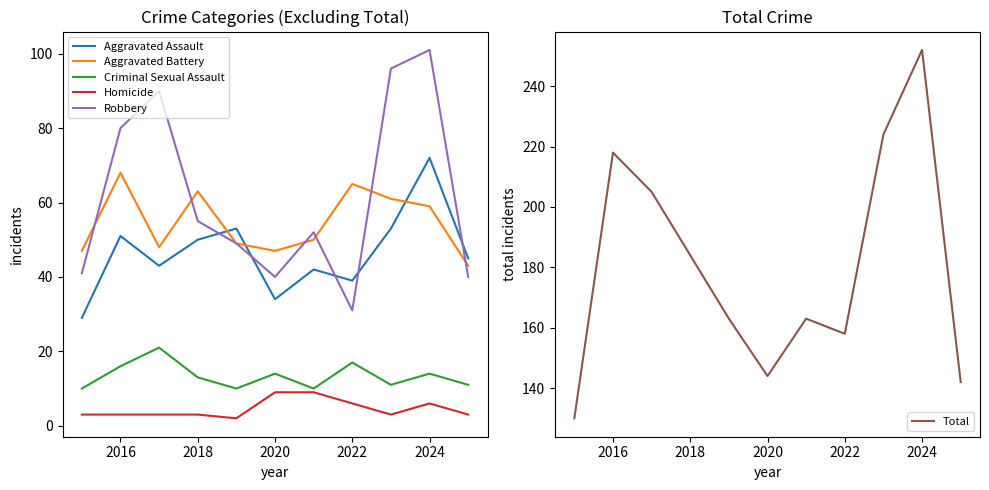

At which label does Aggravated Assault reach its peak?

2024